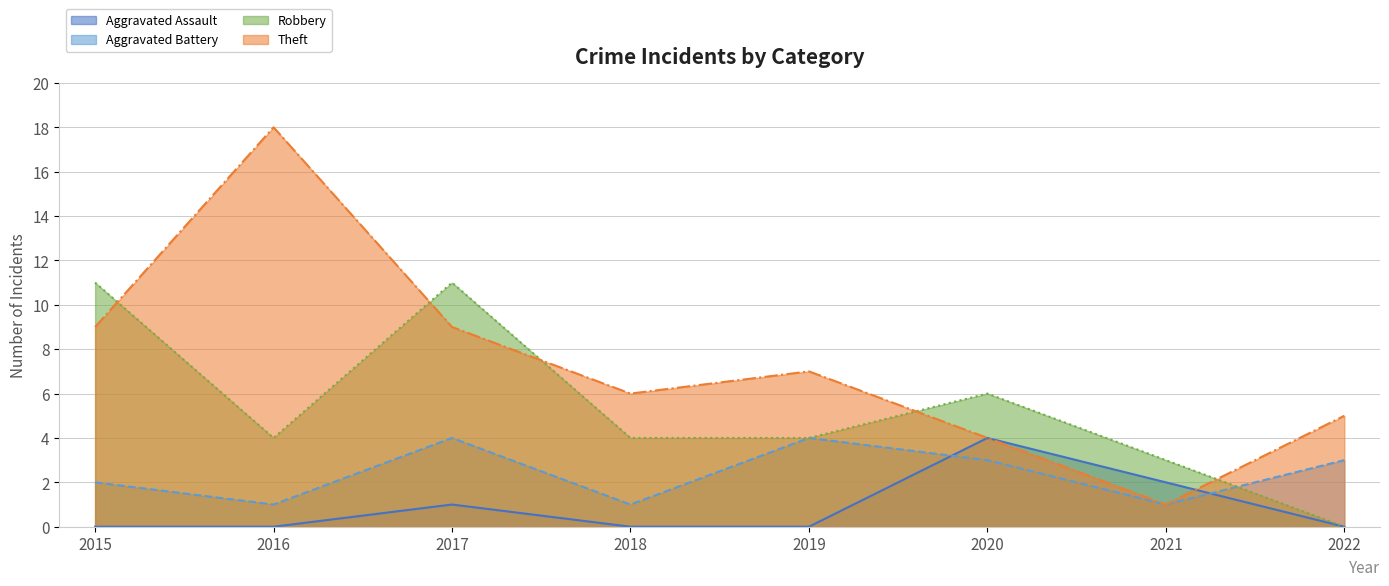

True or false: Aggravated Assault has a value of 7 at 2020.

False